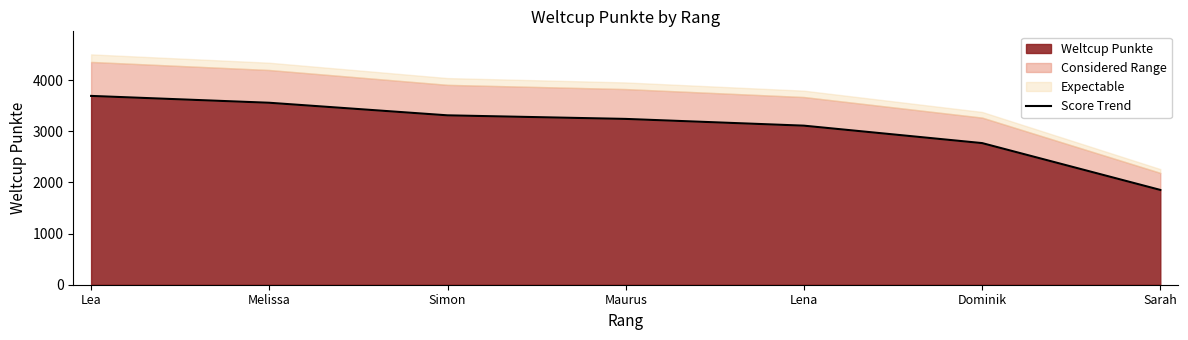

Reading left to right, what are all the values shown in this chart?

3693	3559	3313	3243	3111	2770	1854